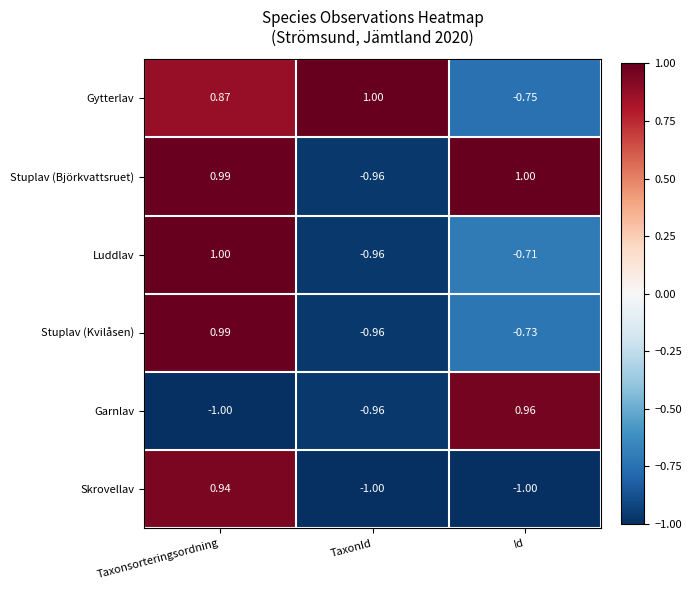

List the labels in order of Gytterlav value, smallest first.

Id, Taxonsorteringsordning, TaxonId